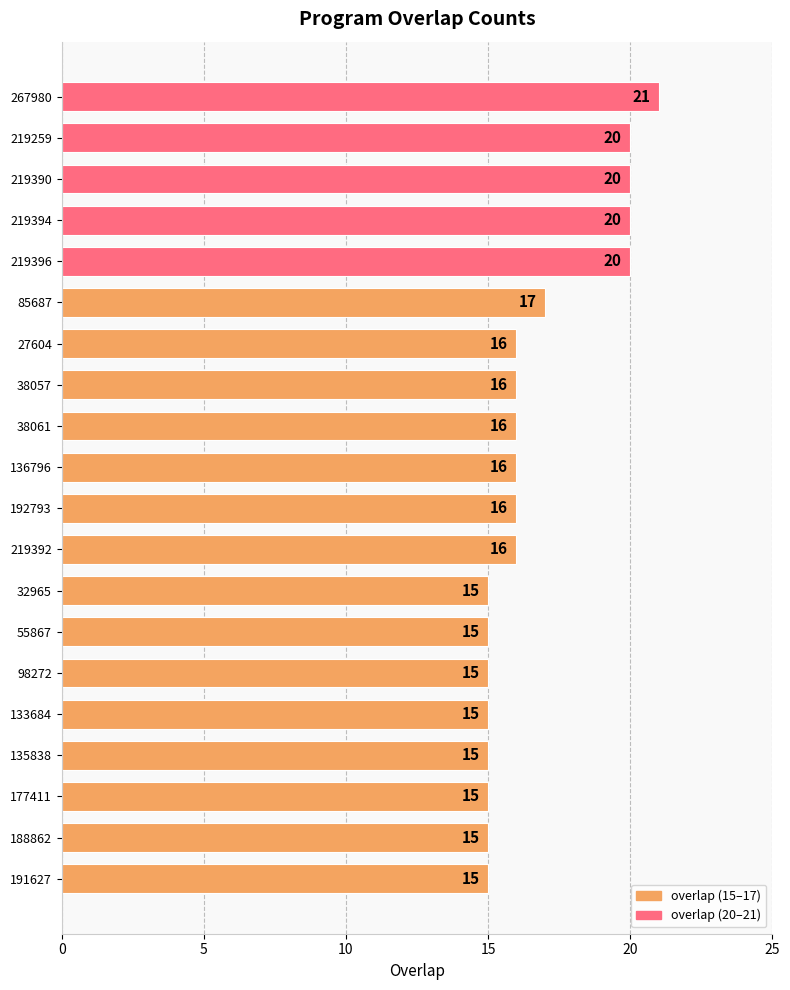

At which label is the value closest to 18?

85687